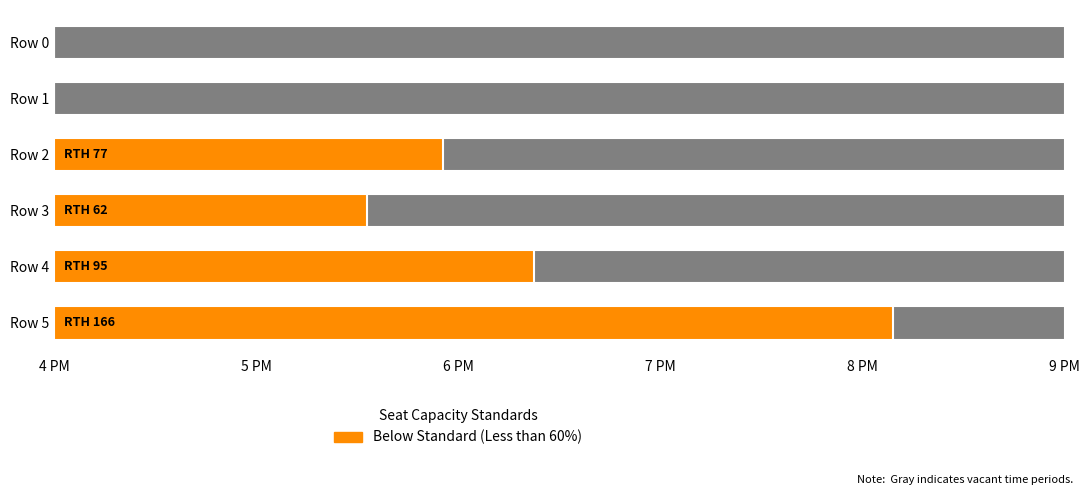

What is the average value?

67